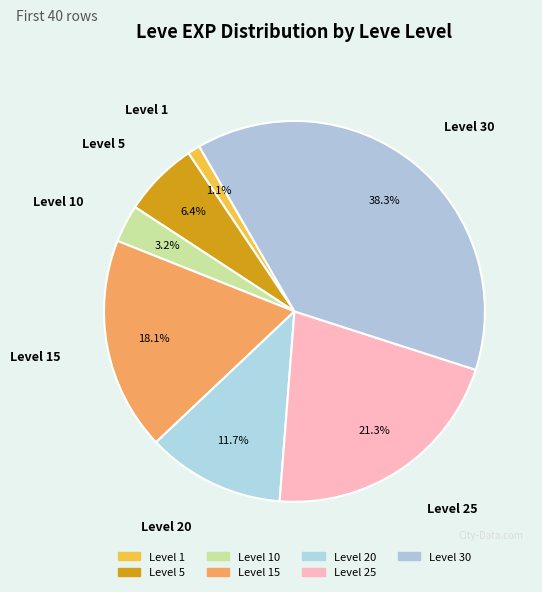

How many segments does this pie chart have?

7